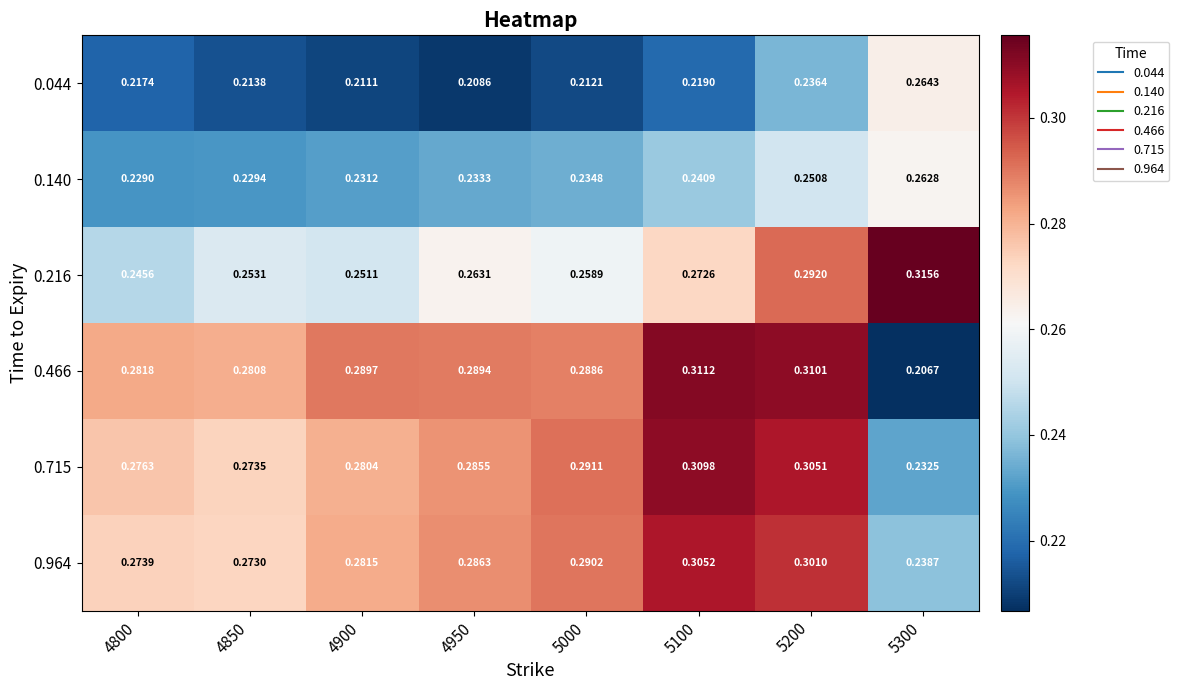

Is the value of 0.216 at 4850 greater than the value of 0.140 at 4800?

Yes